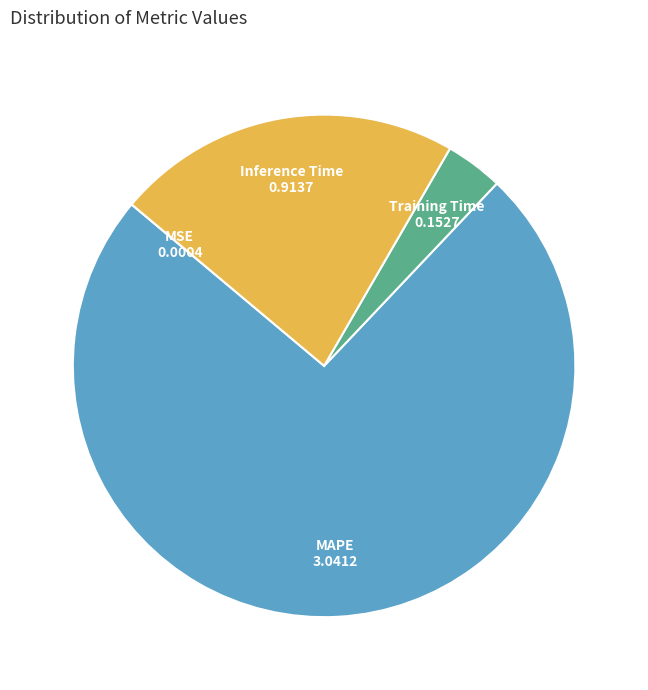

Combined, do Training Time and Inference Time account for over 50%?

No